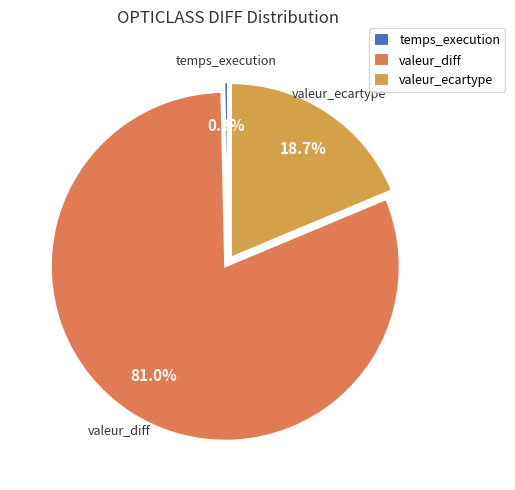

Which slice is the smallest?

temps_execution